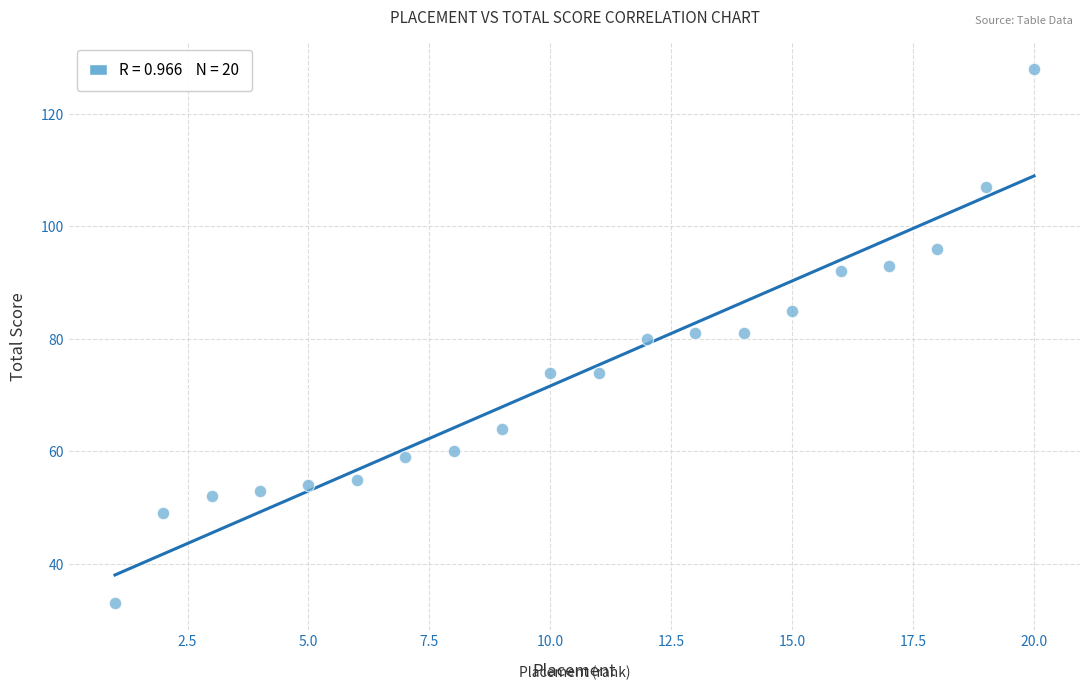

What is the range of Y values (max minus min)?

95